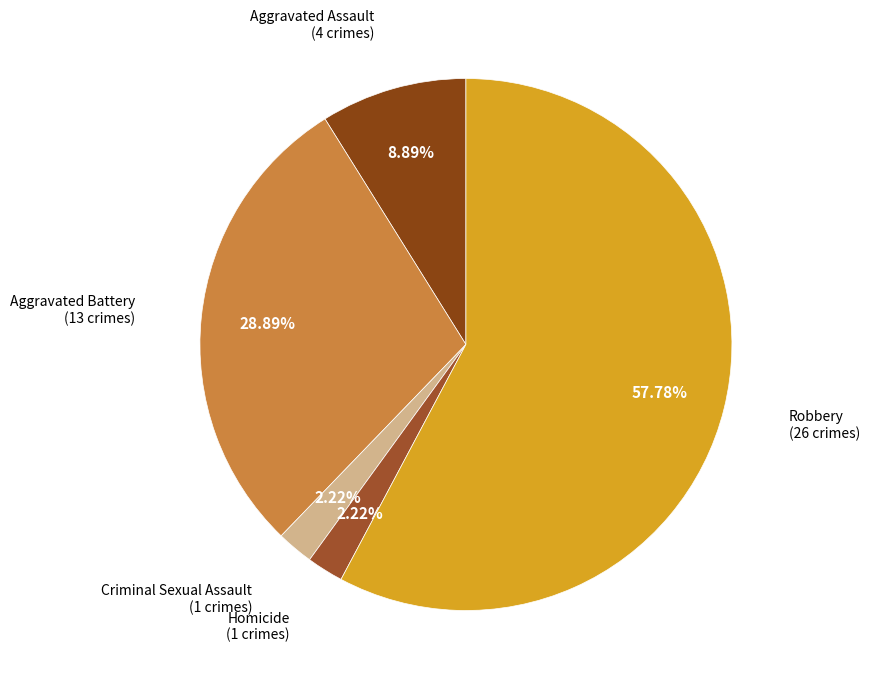

How many segments does this pie chart have?

5